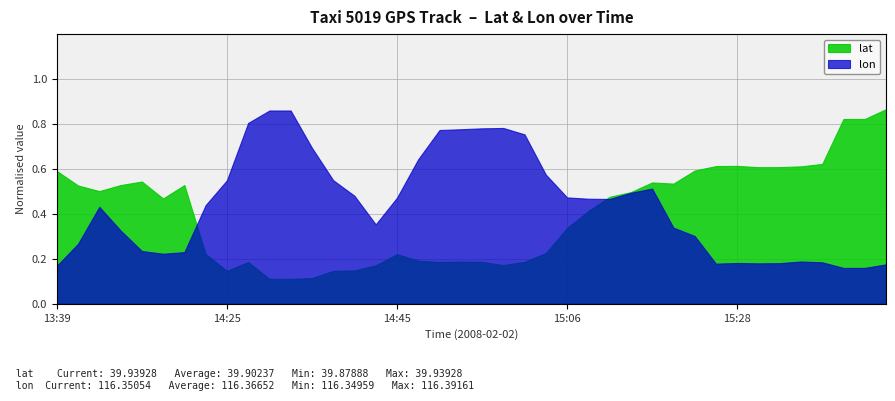

True or false: lat has more than 0 points higher than both neighbors.

True